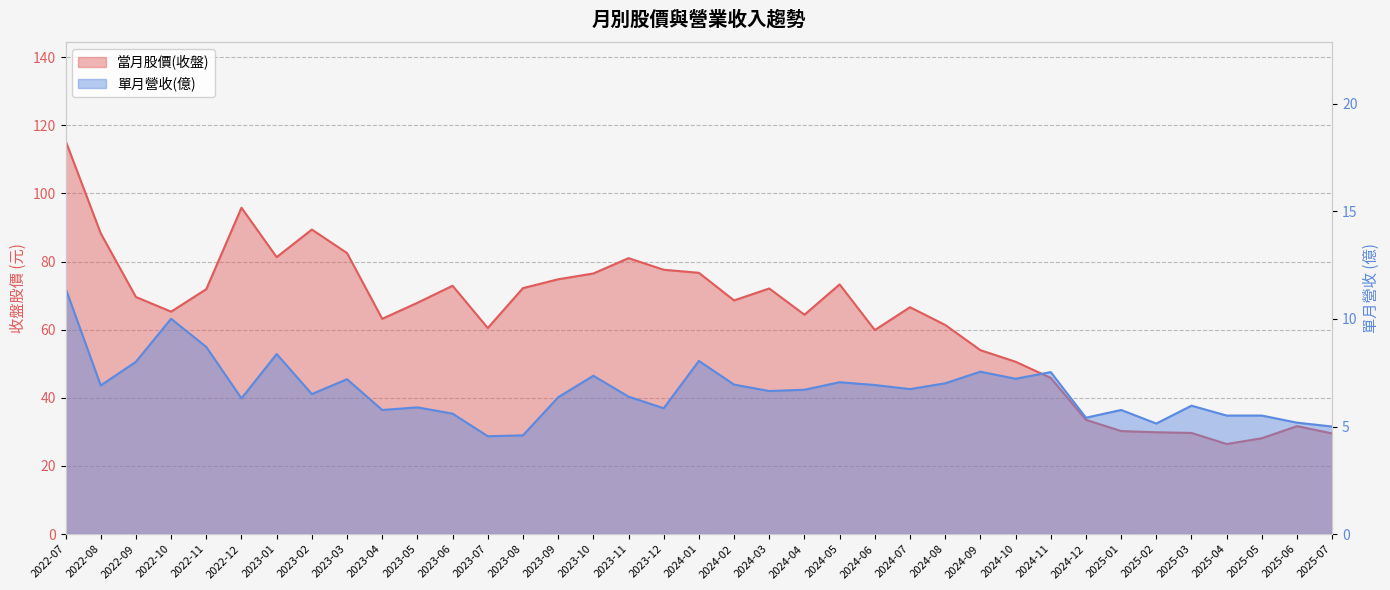

What position from the left is 2023-08?

14